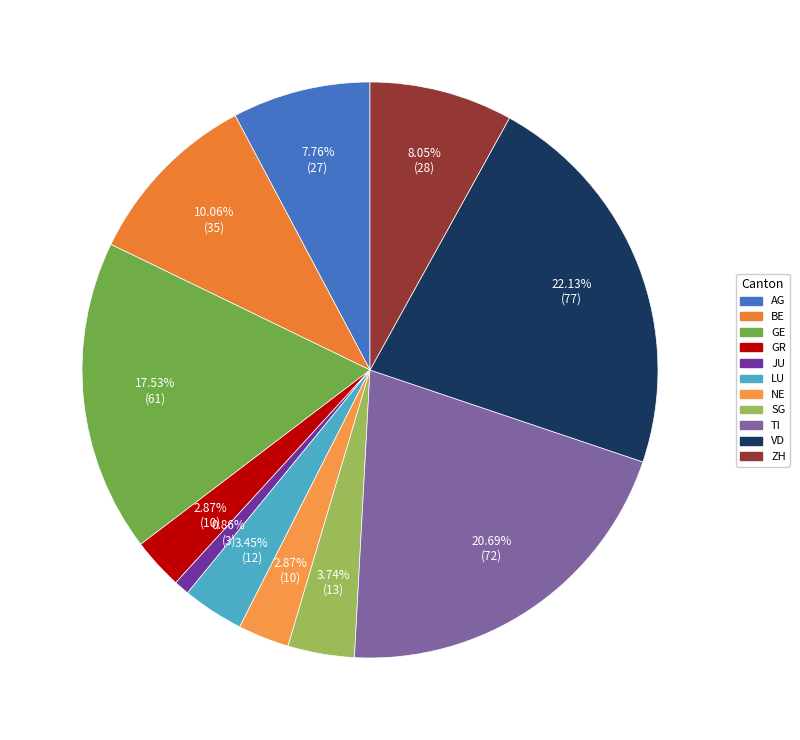

Combined, do BE and GE account for over 50%?

No